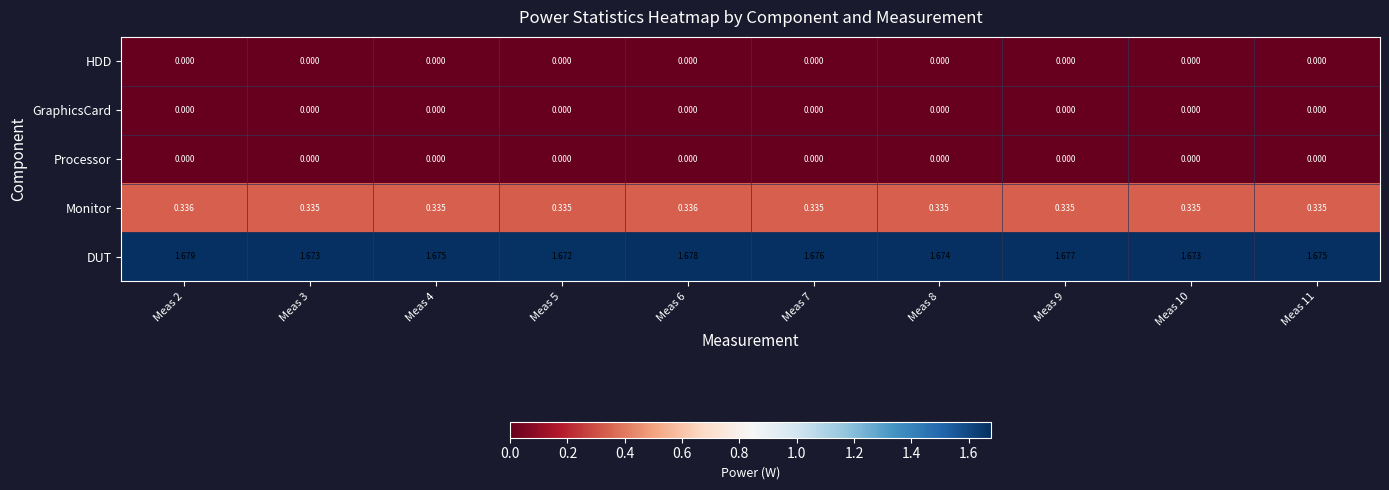

Which category has the highest value across all series?

Meas 2